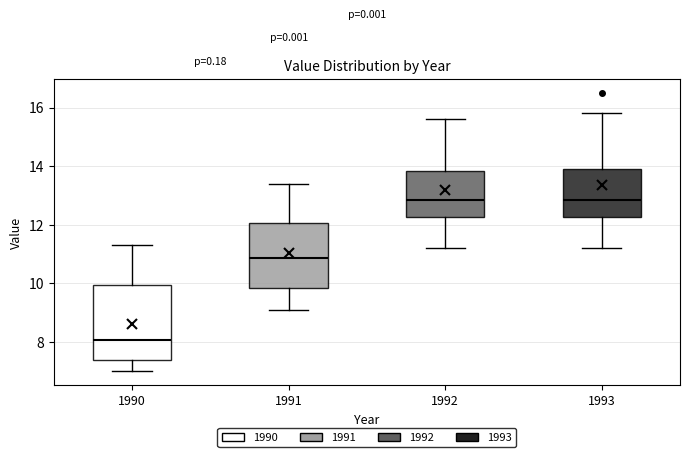

Which box is the tallest, from its lower edge to its upper edge?

1990